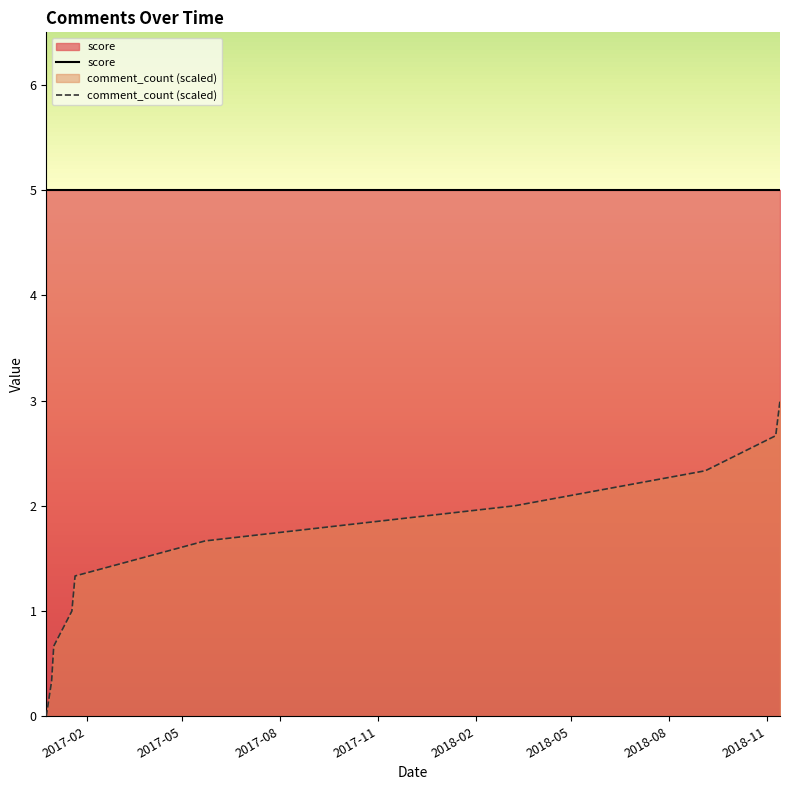

Count the number of values greater than 1.

6